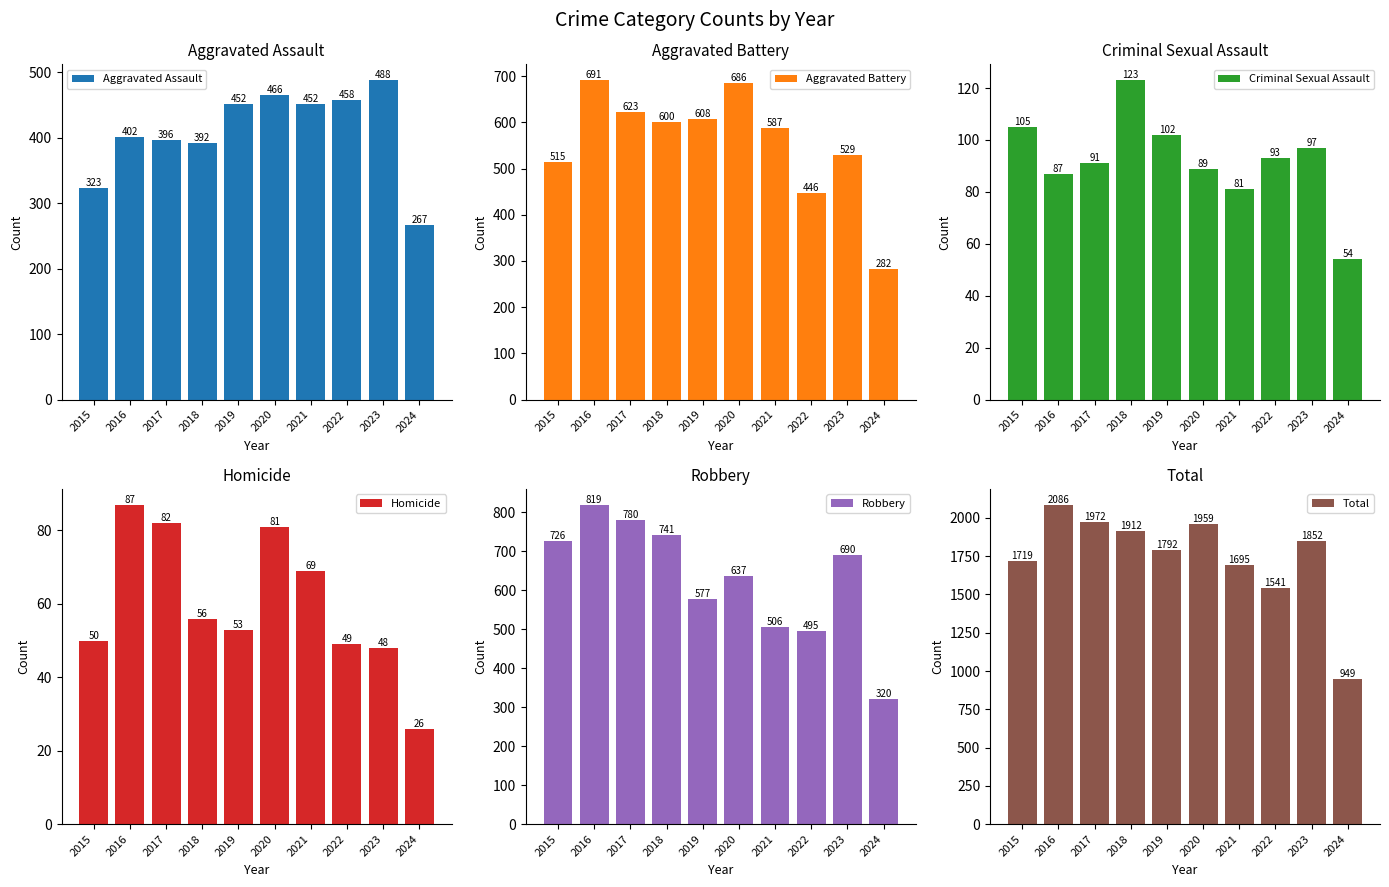

The value of Aggravated Assault at 2015 is 465. True or false?

False